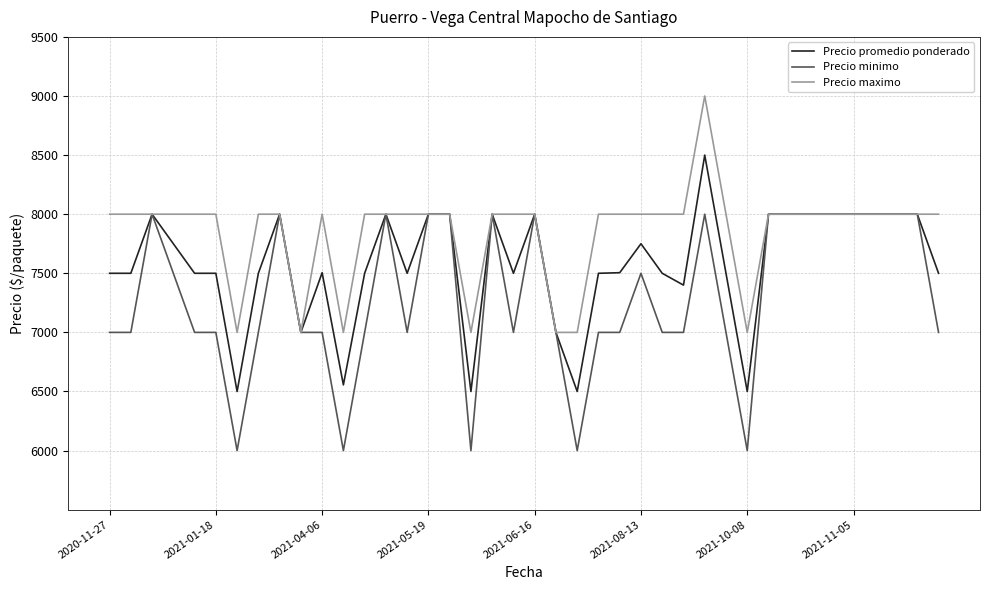

What is the highest value of the Precio minimo series?

8000